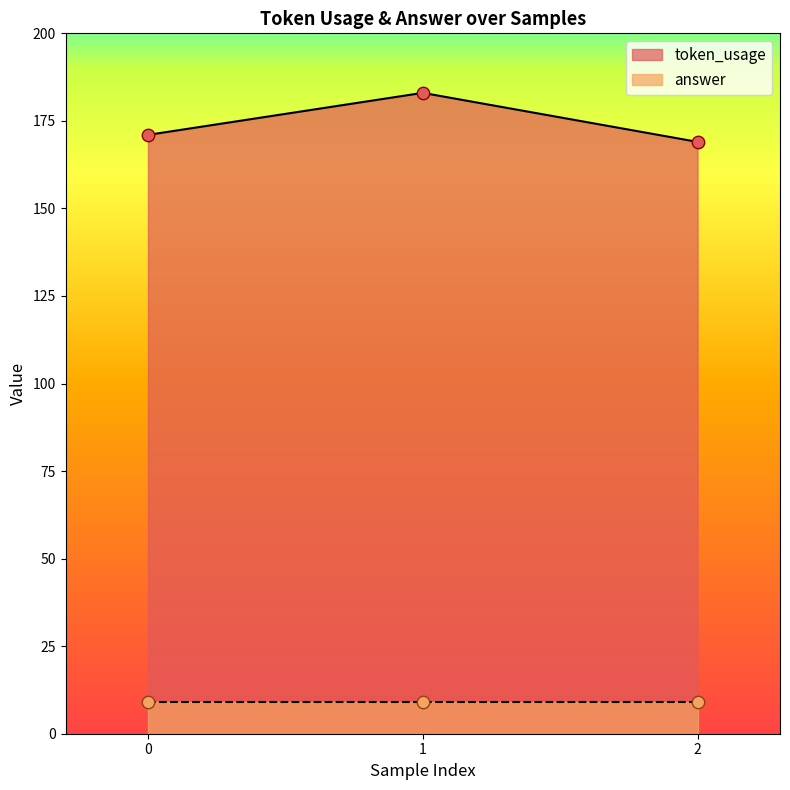

What is the change in value from 0 to 2?

-2